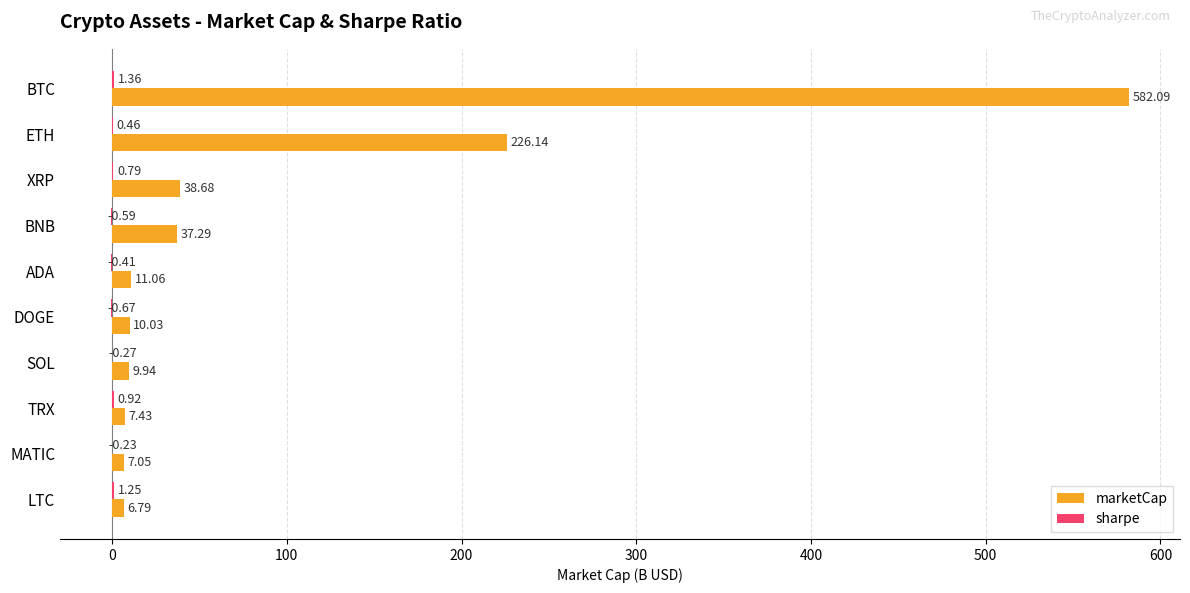

Between DOGE and LTC, which series saw the biggest shift?

marketCap